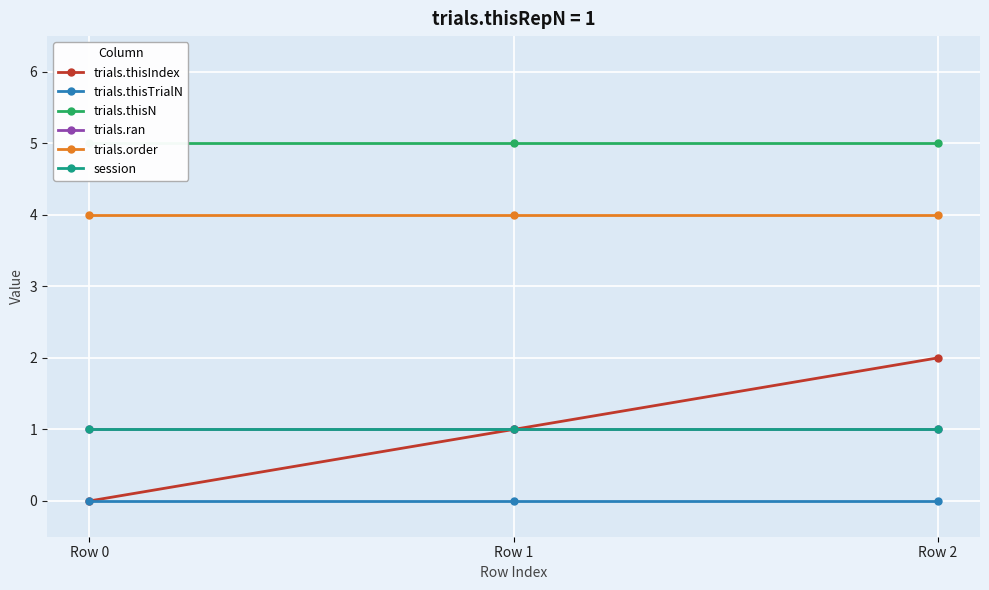

What is the greatest value displayed?

5